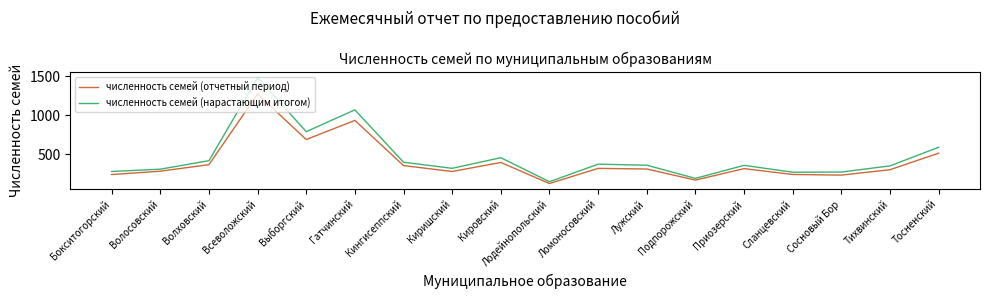

True or false: численность семей (нарастающим итогом) and численность семей (отчетный период) cross at least once.

False